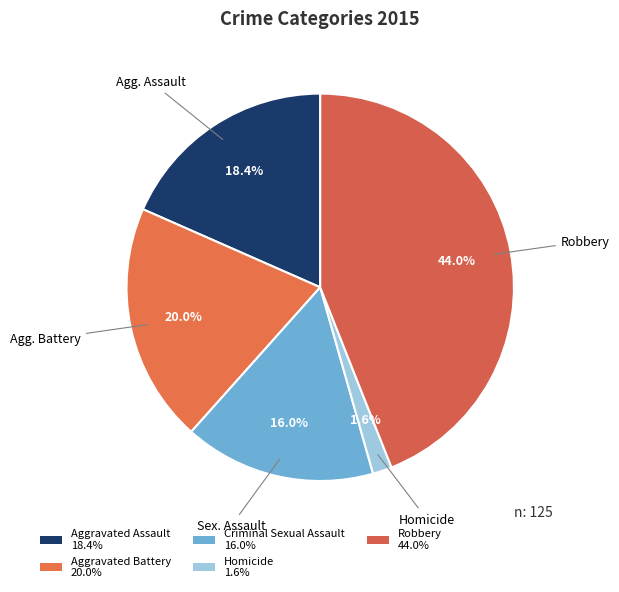

How many segments does this pie chart have?

5